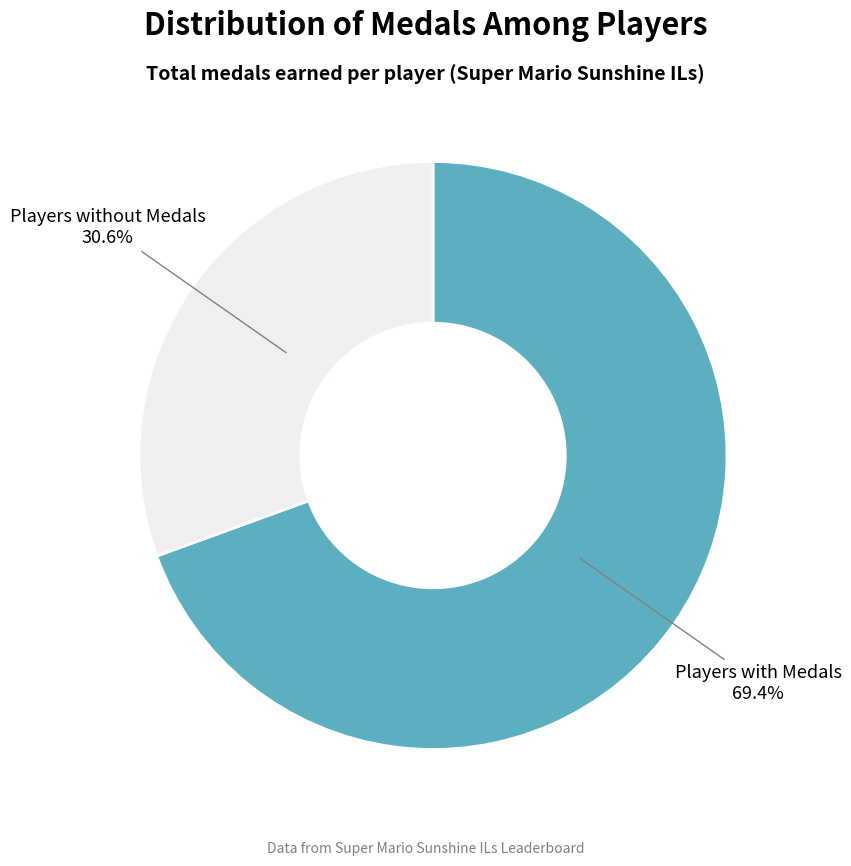

Is there any slice that represents more than half of the pie?

Yes